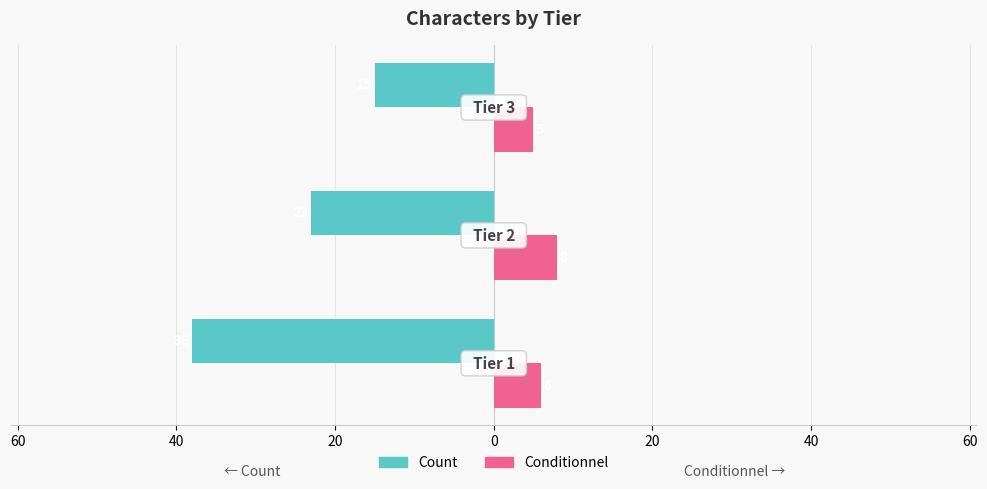

What is the average value of the Conditionnel series?

6